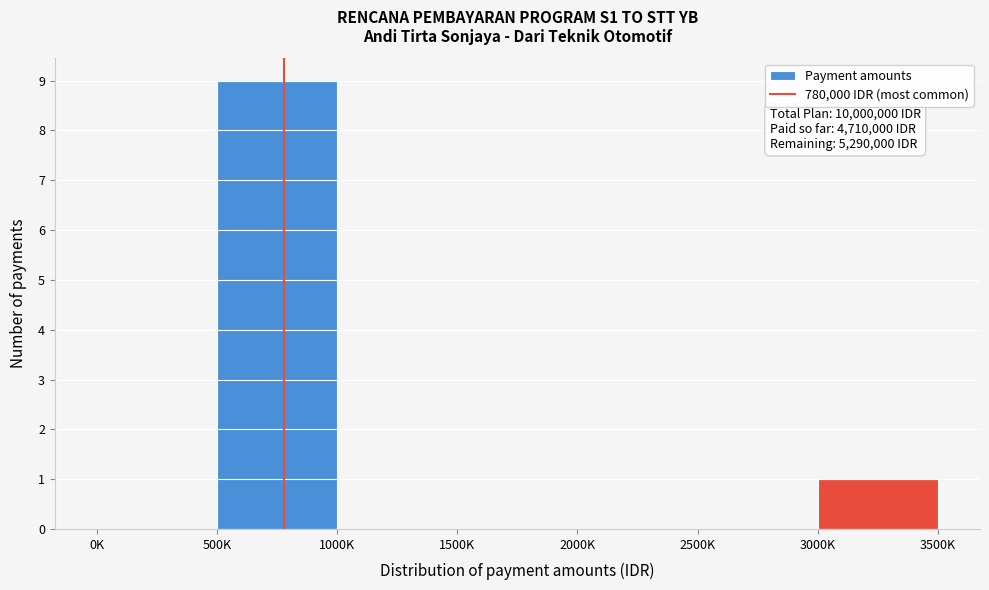

Reading right to left, what are all the values shown in this chart?

3000K=1	2500K=0	2000K=0	1500K=0	1000K=0	500K=9	0K=0